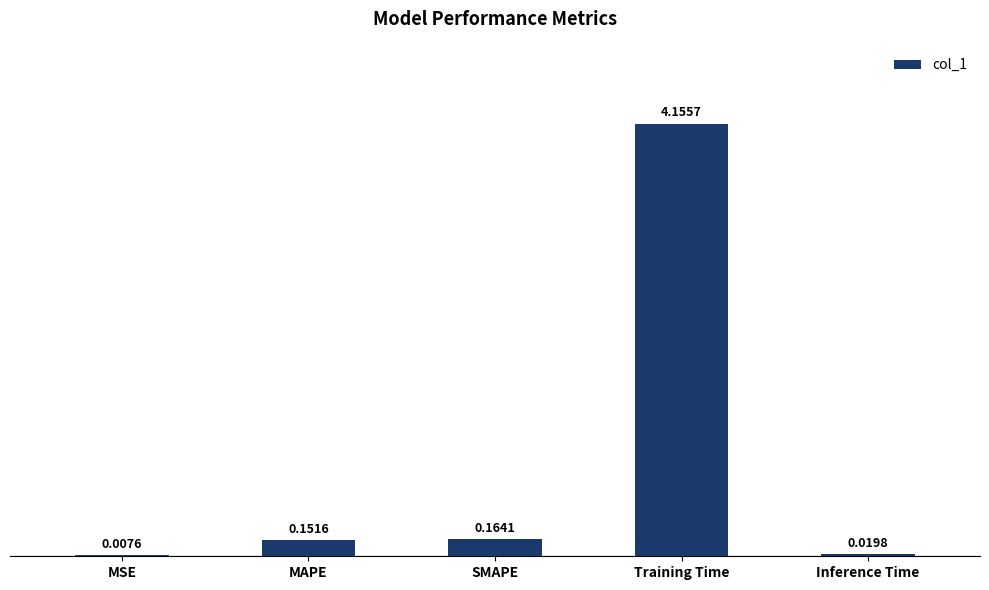

What is the sum of all values?

4.5